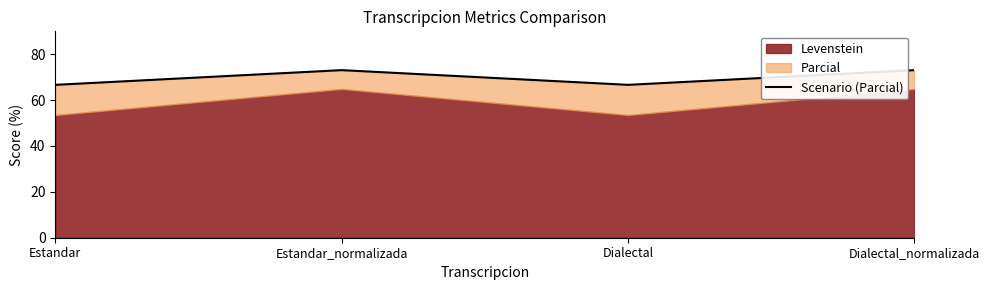

The chart shows a value of 66.7 at Dialectal. True or false?

True